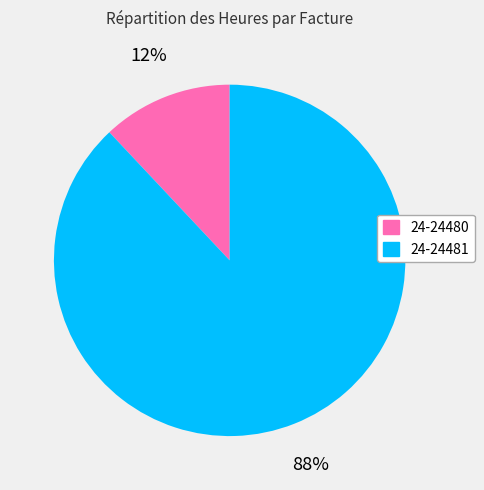

Between 24-24480 and 24-24481, which is larger?

24-24481